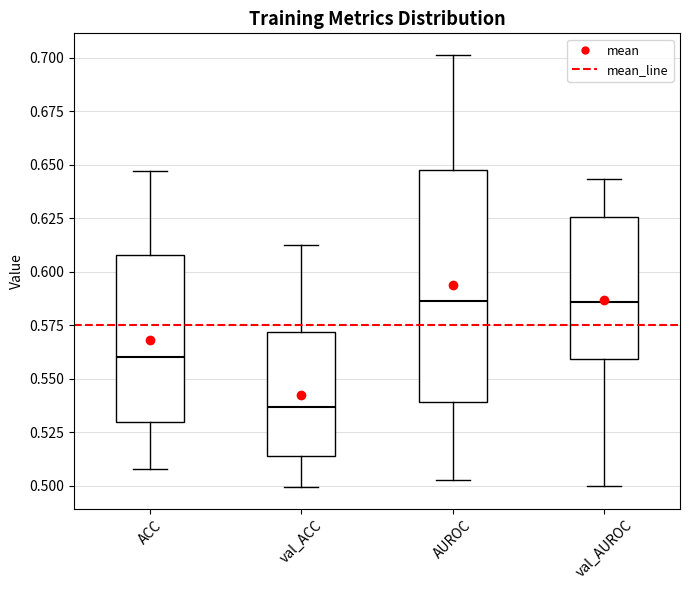

Where does the upper whisker of the box for AUROC end on the y-axis? The values are not printed on the chart, so give them approximately, as read against the axis.

0.700